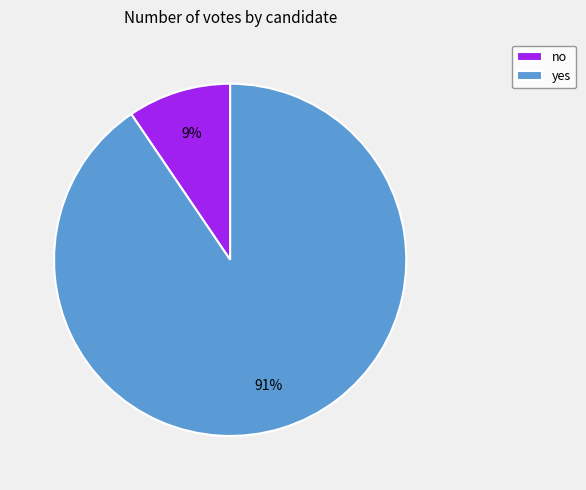

Between yes and no, which is larger?

yes